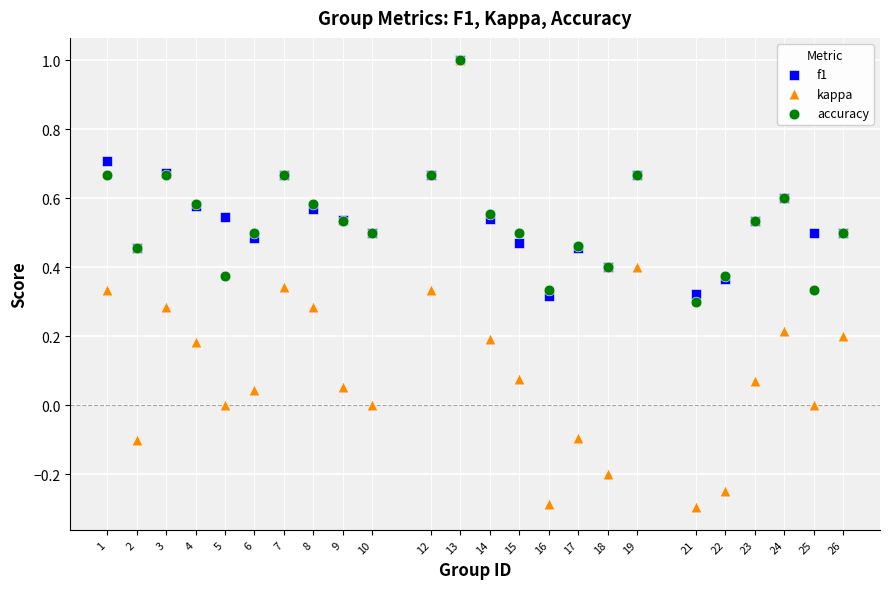

Which series has the widest spread of Y values?

kappa